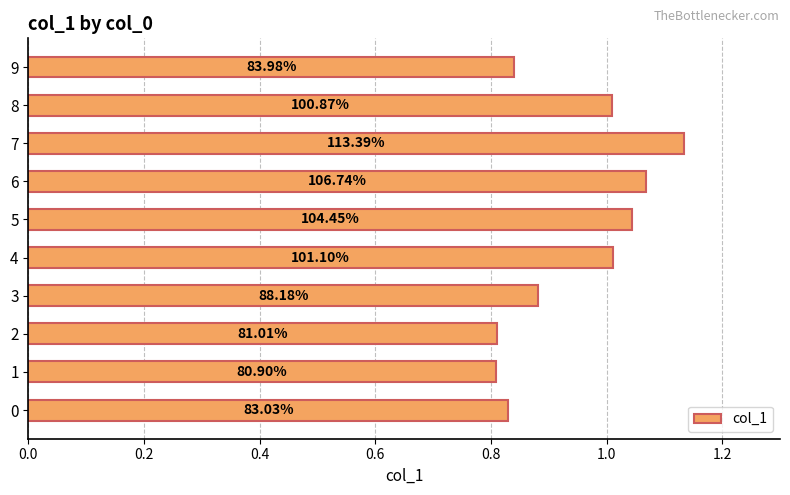

How many bars are there in total?

10